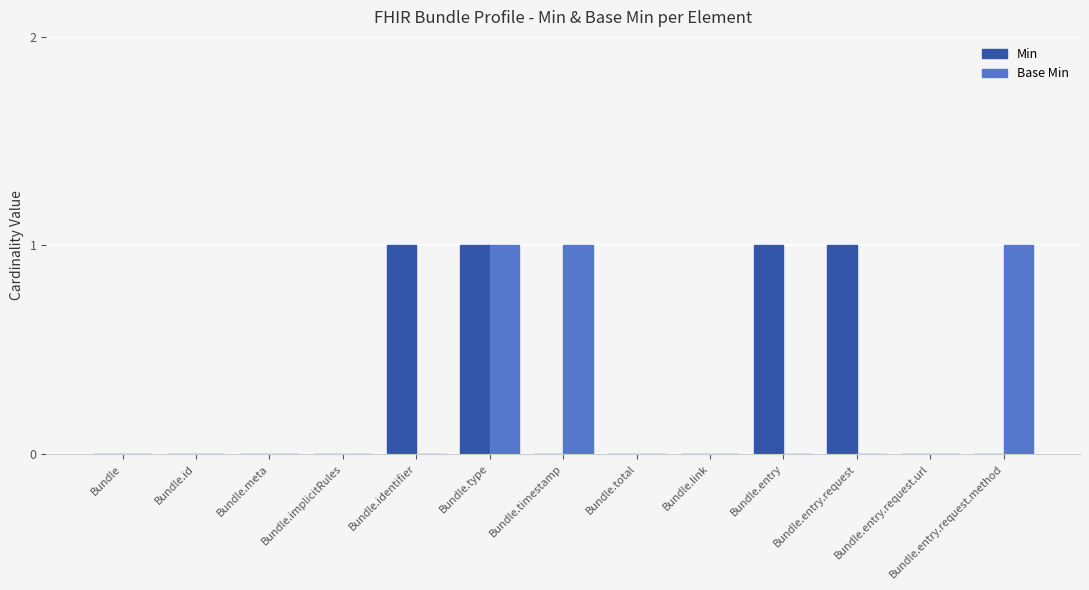

How many groups of bars are there?

13